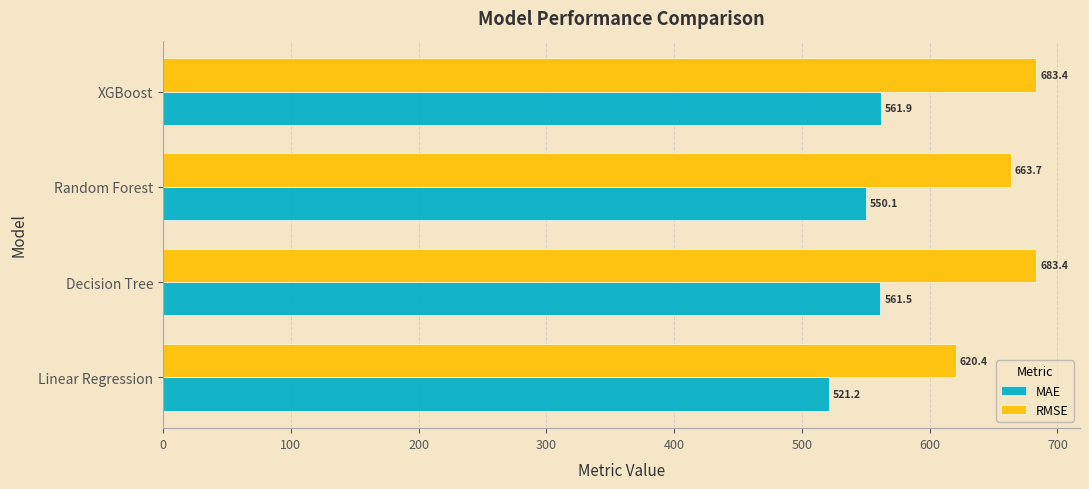

How many categories are shown in the chart?

4